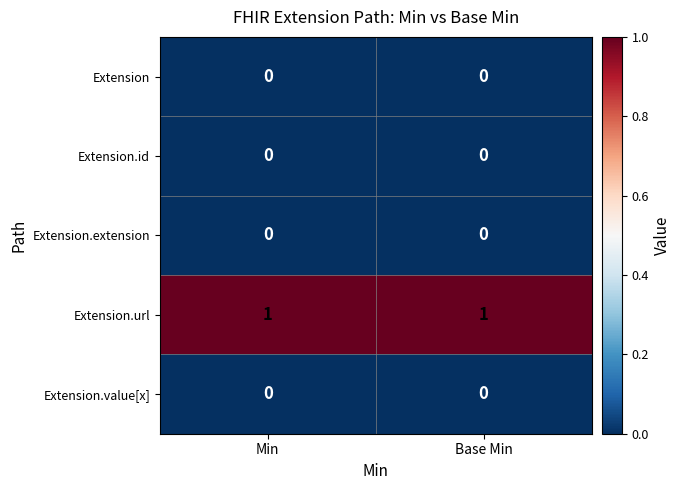

How many distinct data groups are displayed?

5